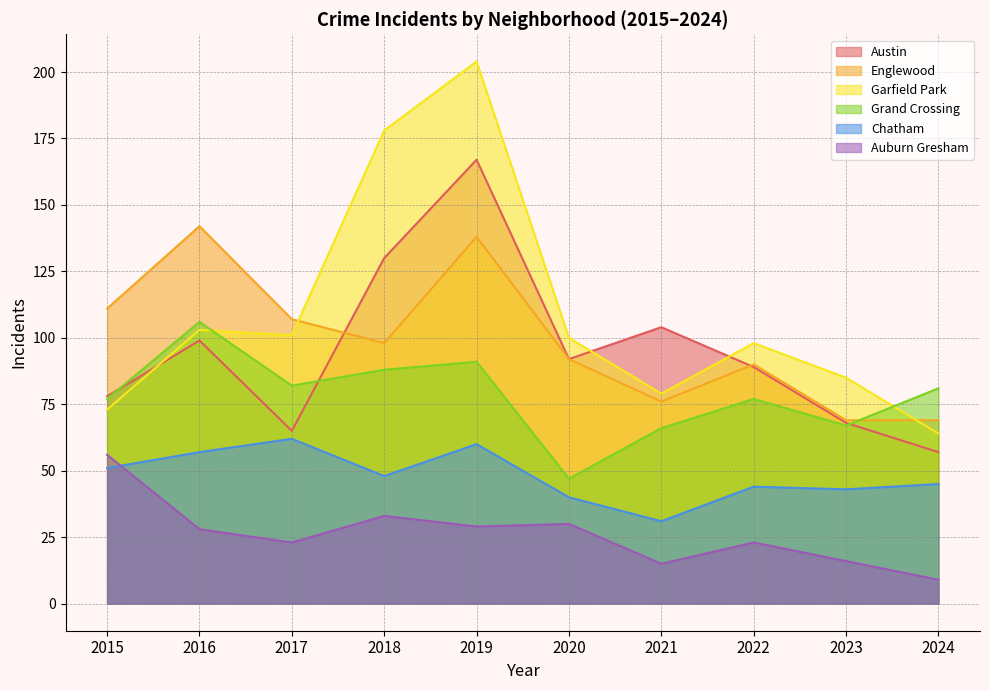

What is the difference between the Garfield Park values at 2021 and 2016?

24